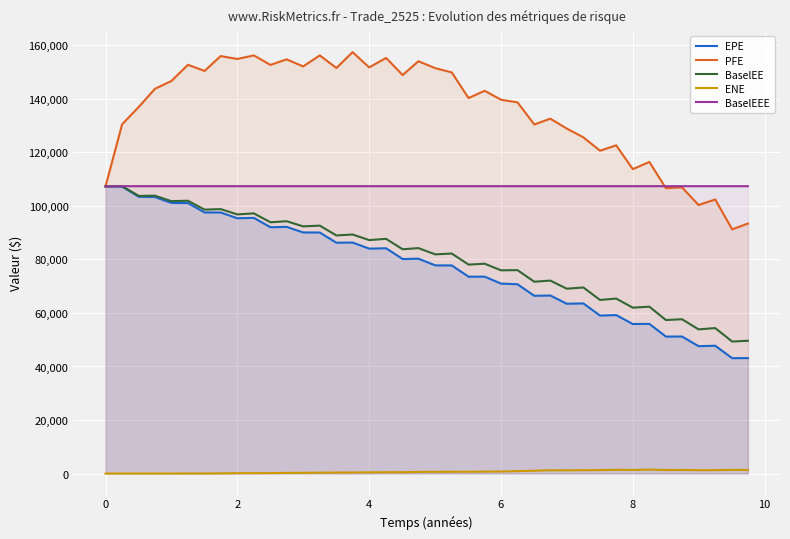

True or false: ENE and EPE cross at least once.

False